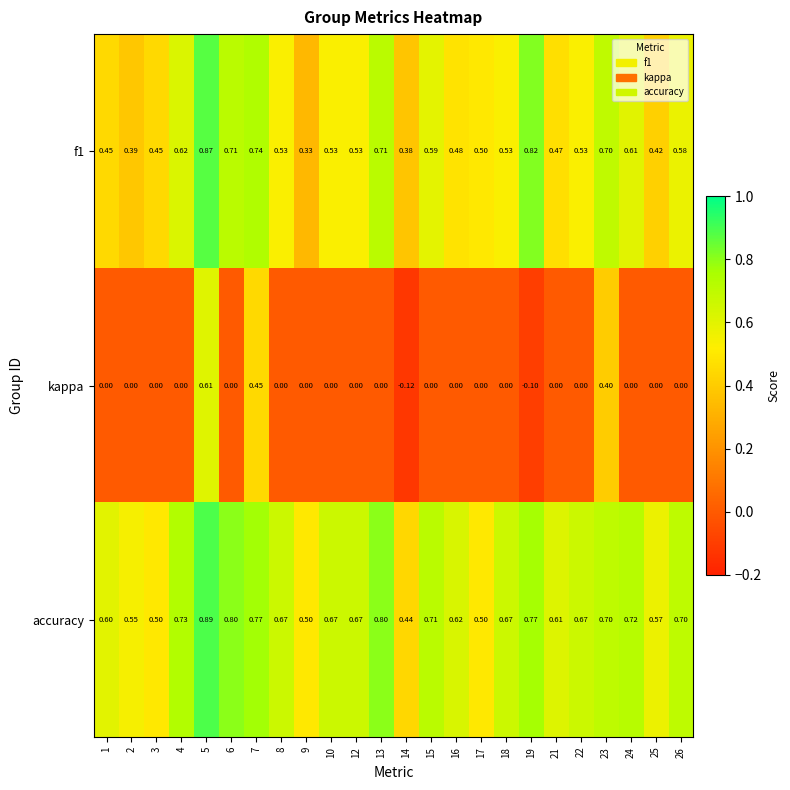

Which series has the largest total across all categories?

accuracy